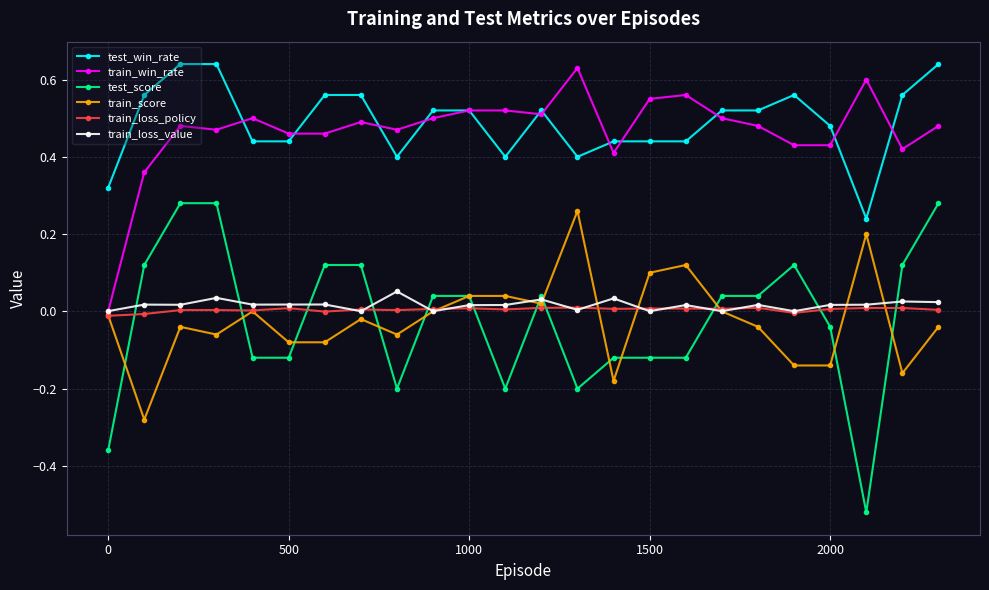

True or false: test_score and test_win_rate cross at least once.

False